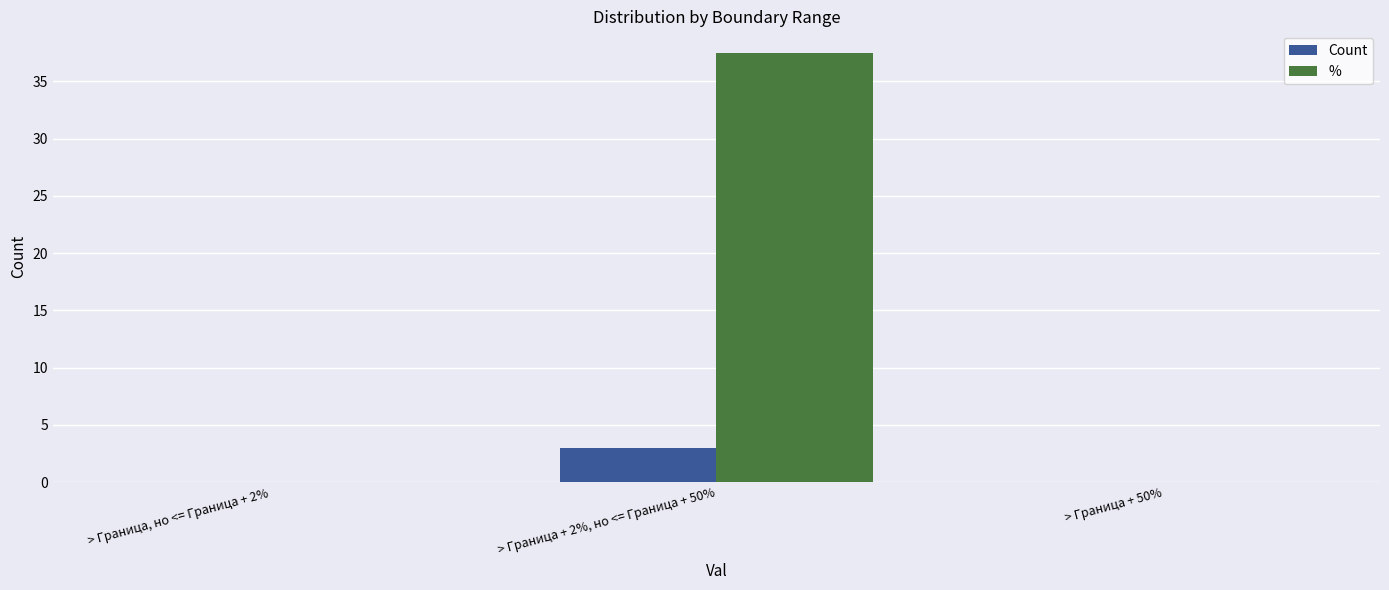

Which series has the largest total across all categories?

%